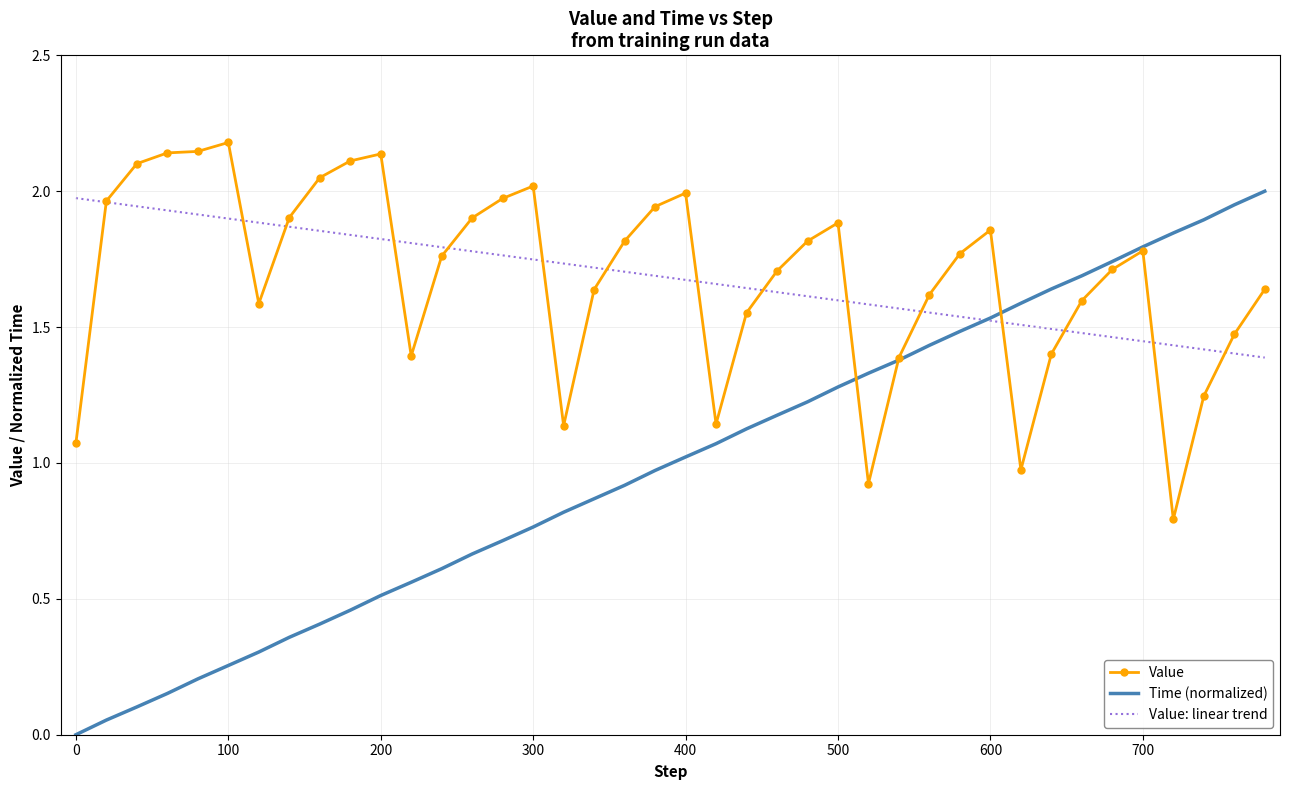

What are all the series names shown in the legend?

Value, Time (normalized), Value: linear trend